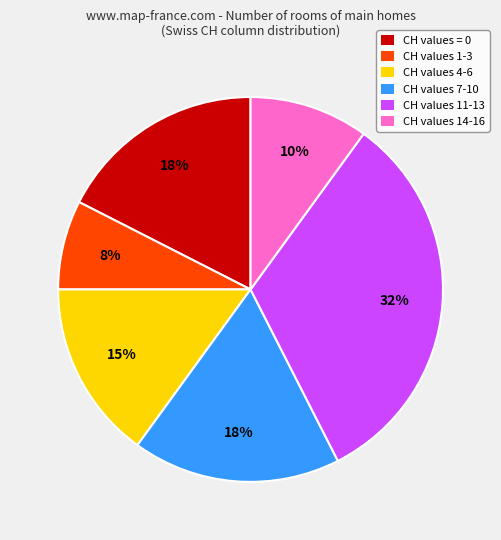

Does any single category account for the majority?

No